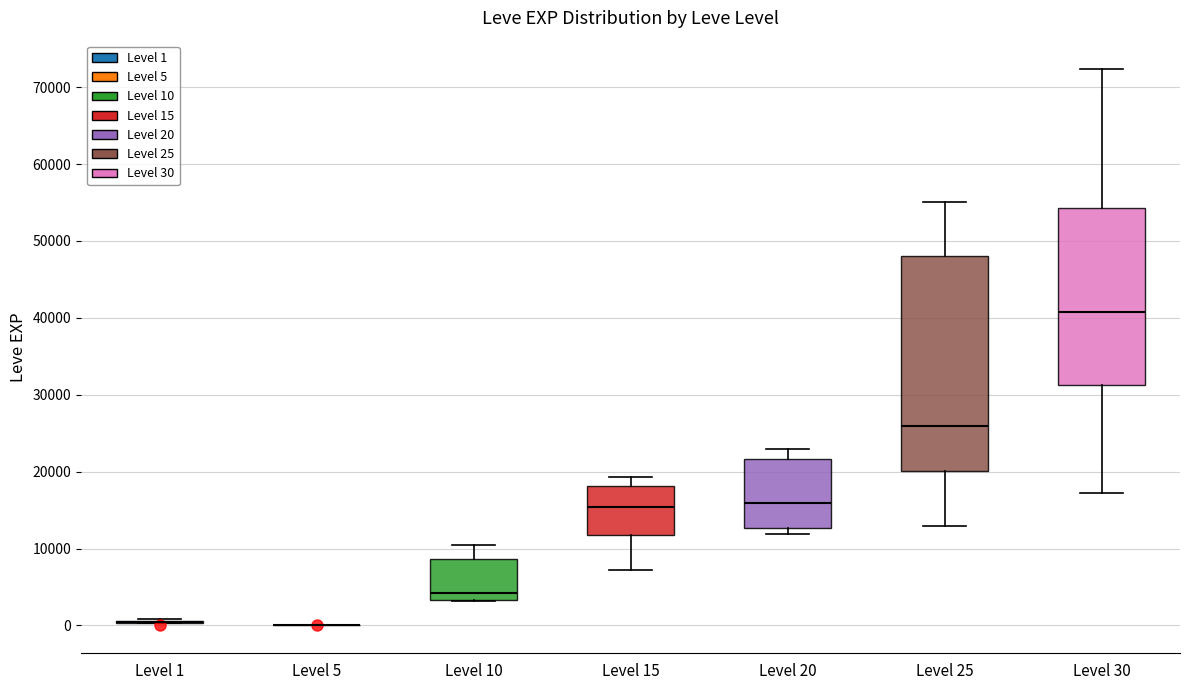

Reading left to right, read every box against the y-axis: the position of its median line, the range the box covers, and the ends of its whiskers. The values are not printed on the chart, so give them approximately, as read against the axis.

Level 1: box collapsed to a line at 0, whiskers 0 to 1000
Level 5: box collapsed to a line at 0, whiskers 0 to 0
Level 10: median 4000, box 3000 to 9000, whiskers 3000 to 10000
Level 15: median 15000, box 12000 to 18000, whiskers 7000 to 19000
Level 20: median 16000, box 13000 to 22000, whiskers 12000 to 23000
Level 25: median 26000, box 20000 to 48000, whiskers 13000 to 55000
Level 30: median 41000, box 31000 to 54000, whiskers 17000 to 72000